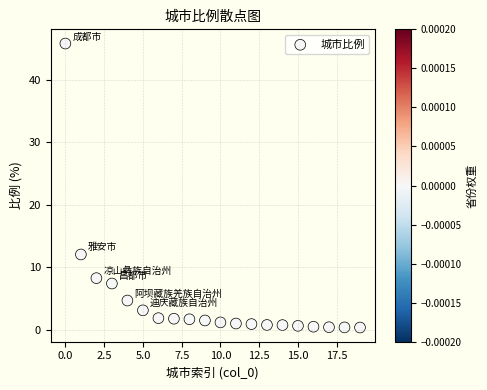

What Y value in the scatter plot is closest to 23?

12.1